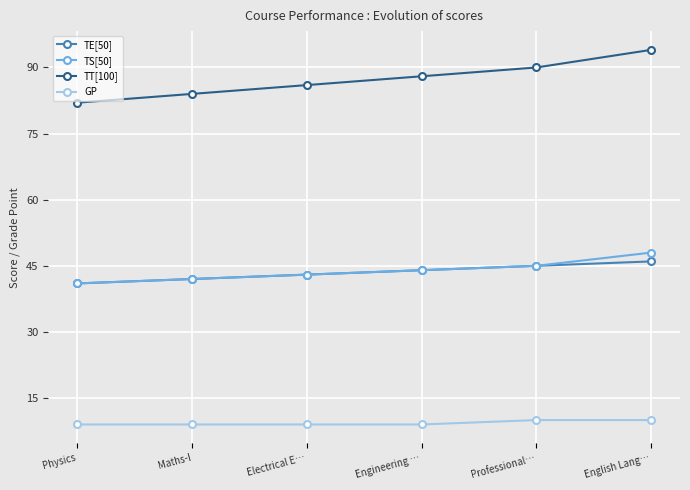

What are all the series names shown in the legend?

TE[50], TS[50], TT[100], GP